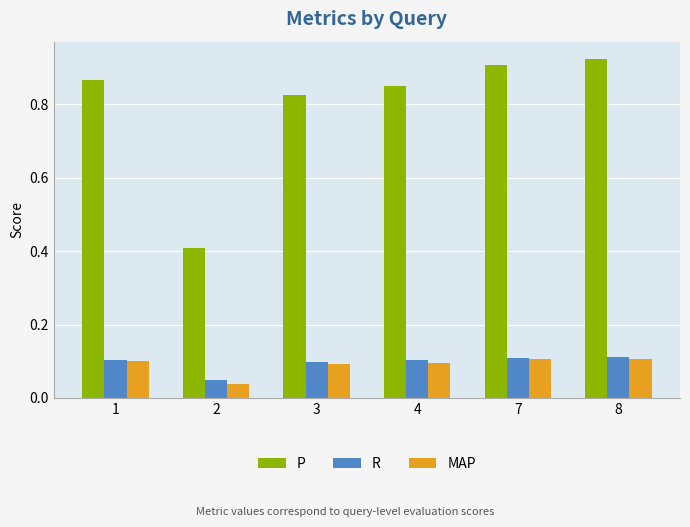

What are all the series names shown in the legend?

P, R, MAP